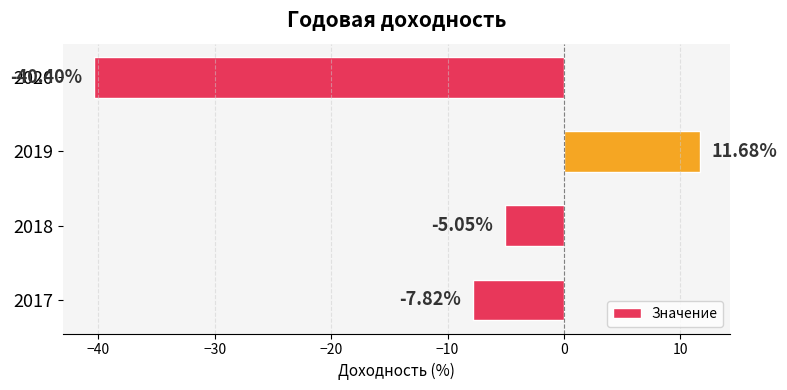

What is the smallest value displayed?

-40.4